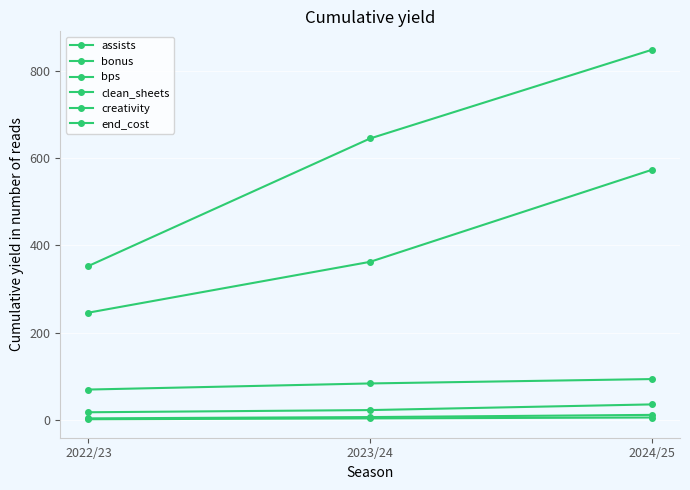

Count the bonus values in the range 18 to 36.

3